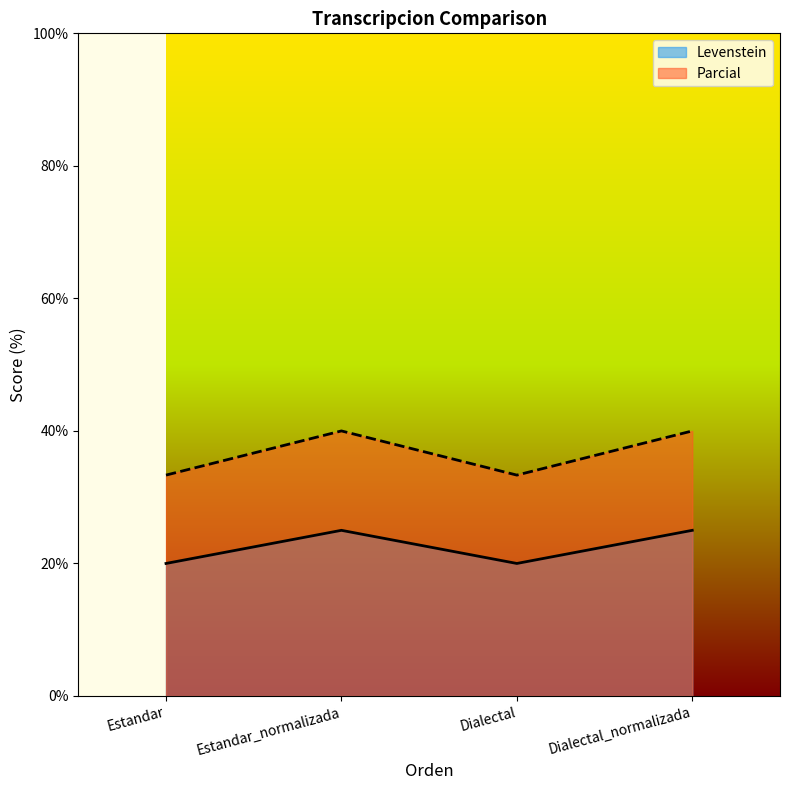

What is the label of the 3rd point from the left?

Dialectal